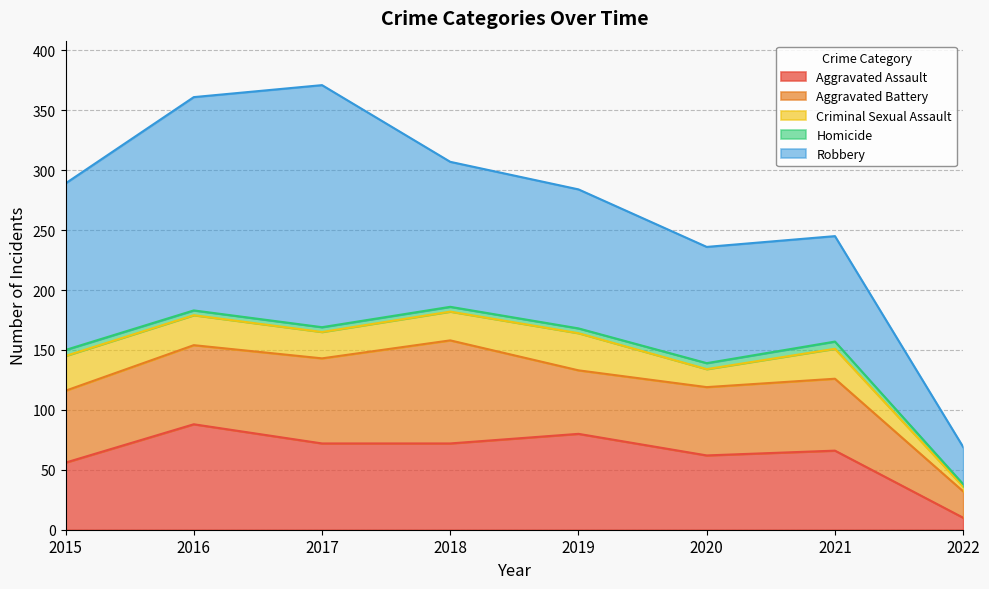

How many lines are shown in the chart?

5